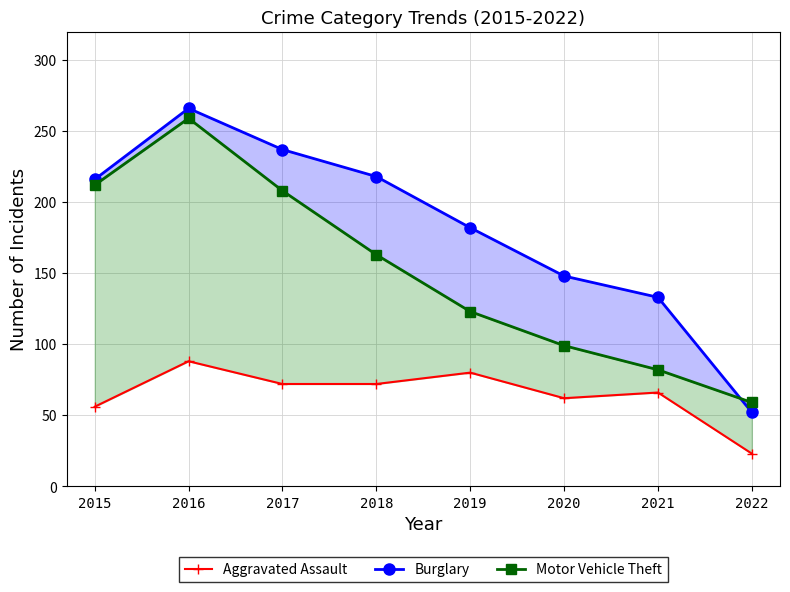

What value does the Aggravated Assault series have at 2018, to the nearest 10?

70